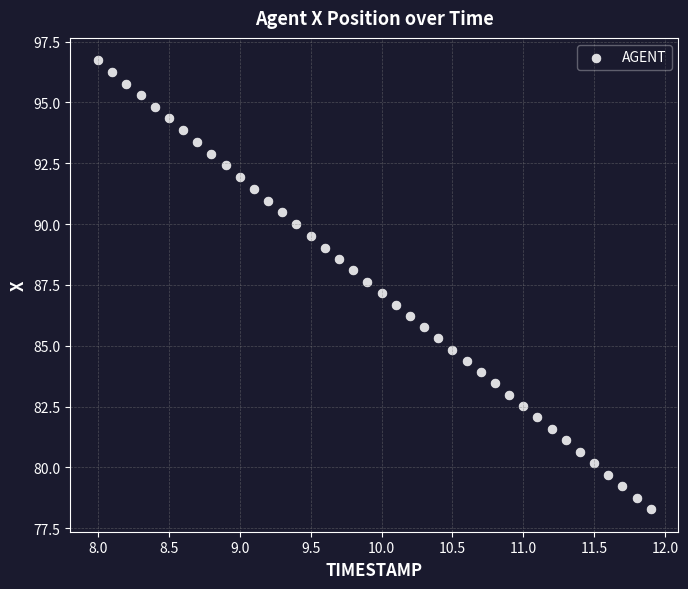

What is the range of Y values (max minus min)?

18.4